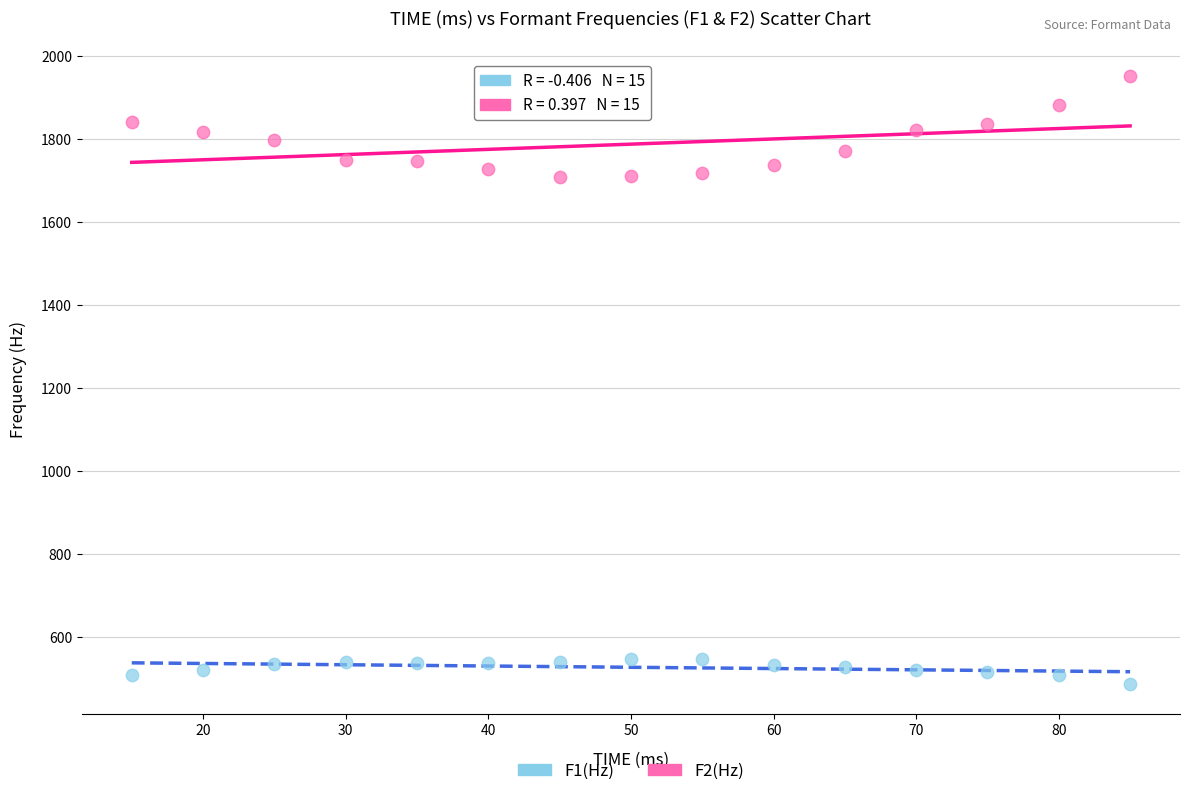

Which series has the largest Y range (max minus min)?

F2(Hz)